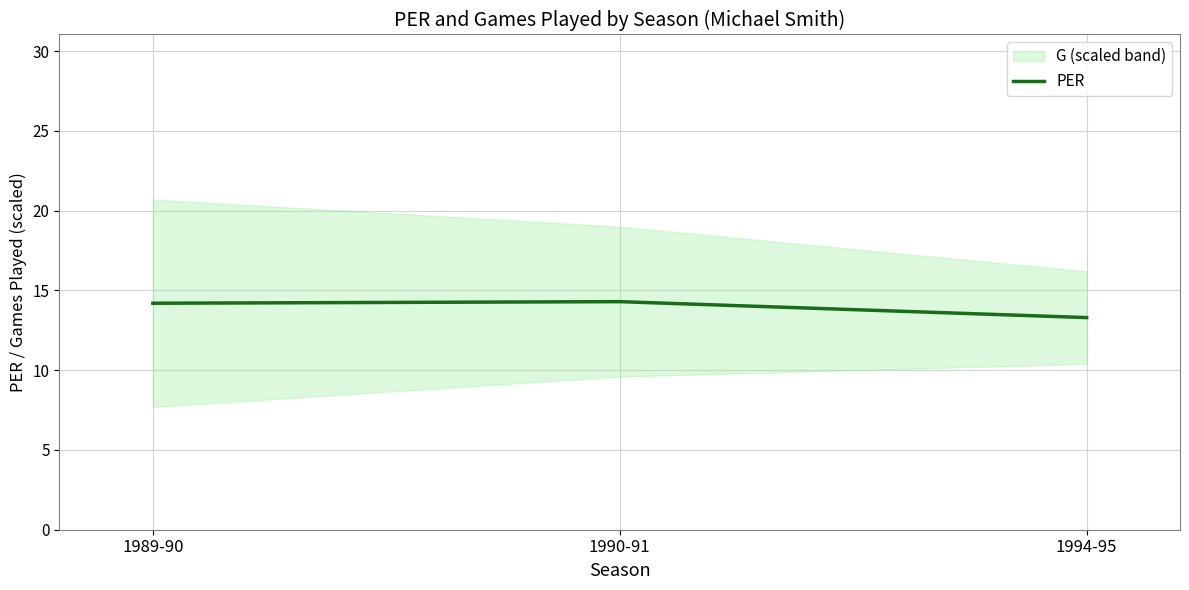

What is the value of the 1st point from the left?

14.2